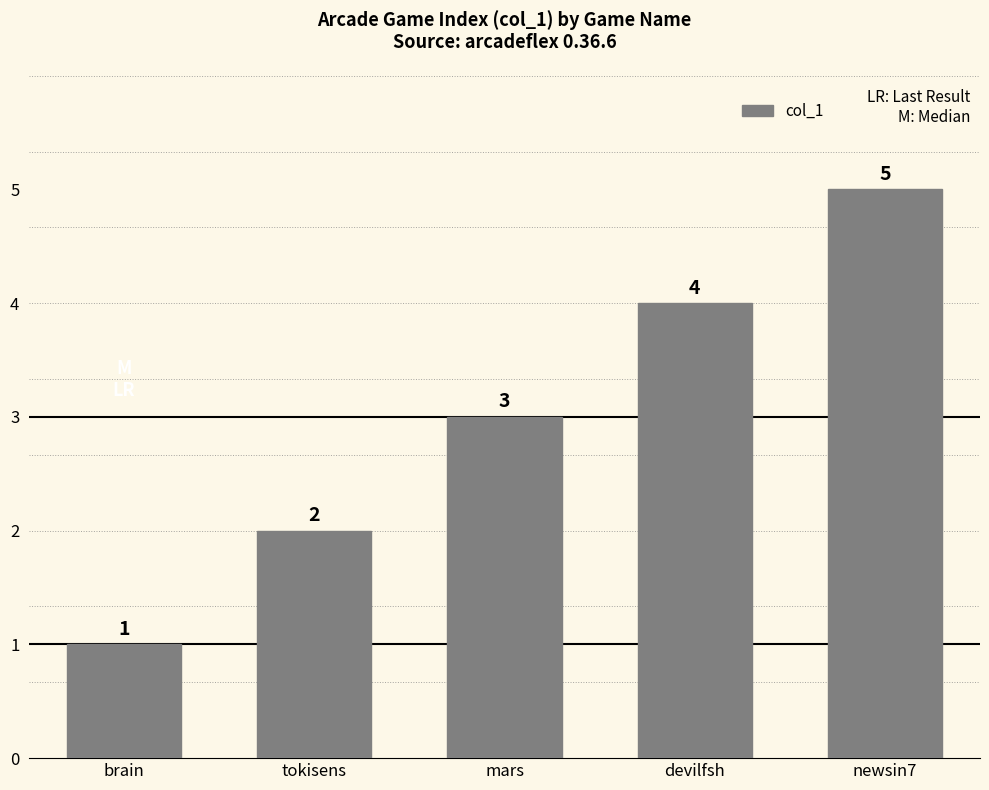

Where is the data nearest to the value 3?

mars